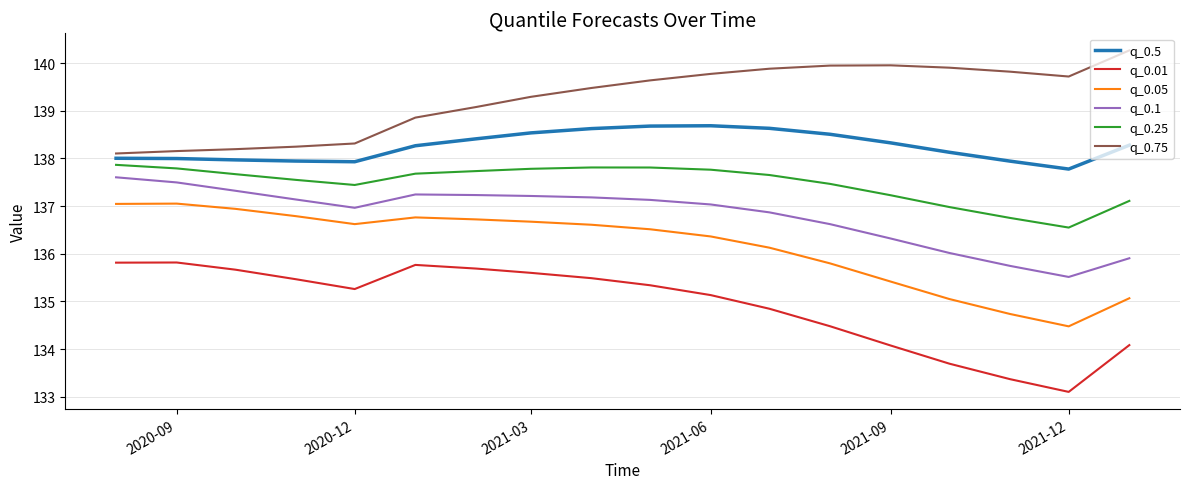

Is this an area chart (filled region under the line)?

No